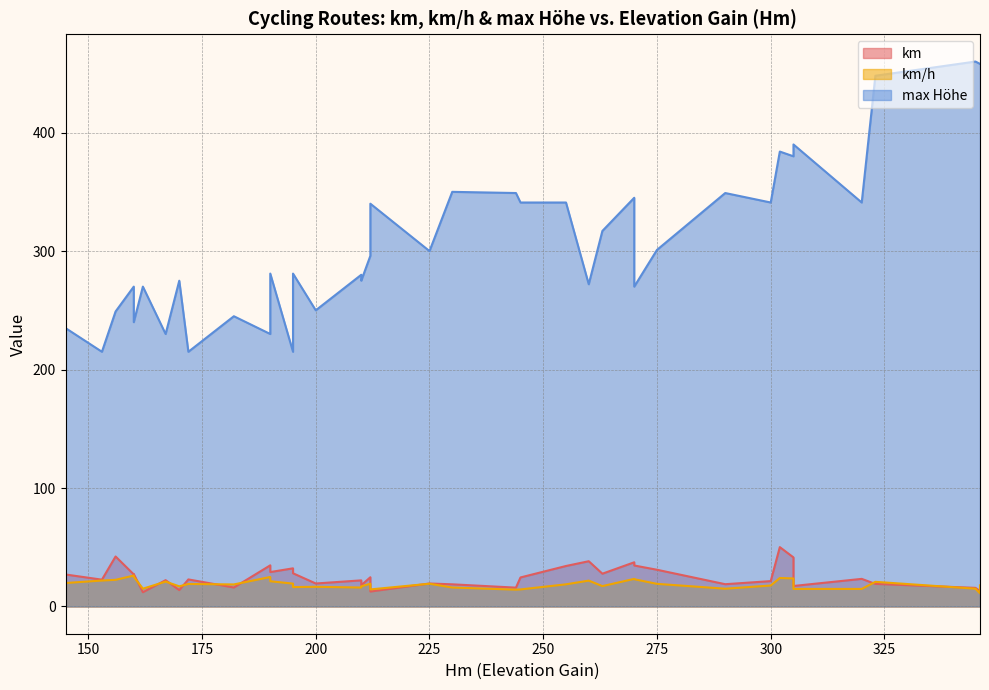

Is the value of km at 212 greater than the value of km/h at 225?

Yes